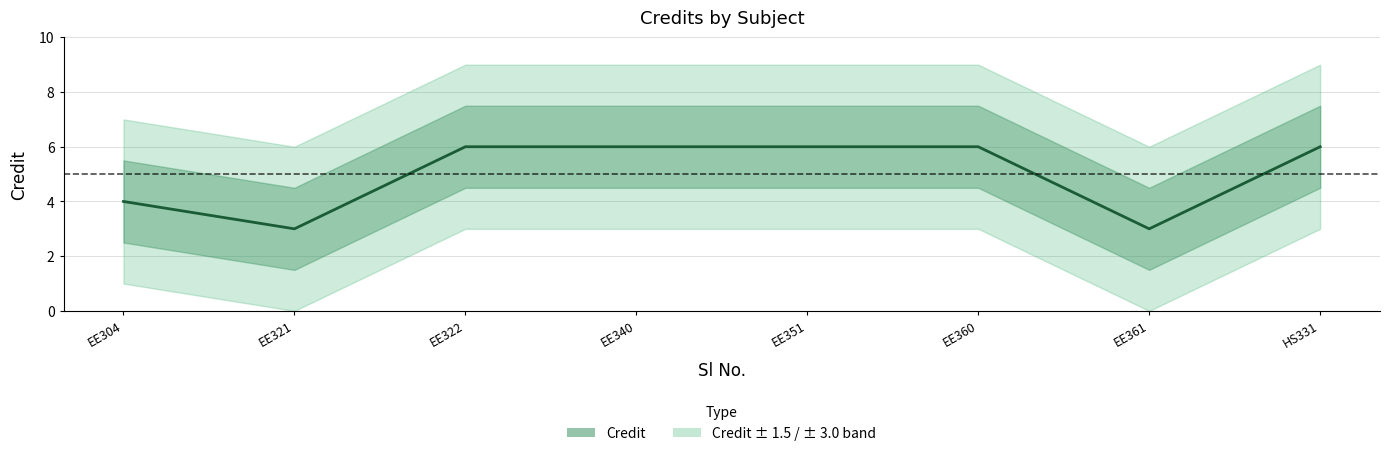

How many lines are shown in the chart?

1